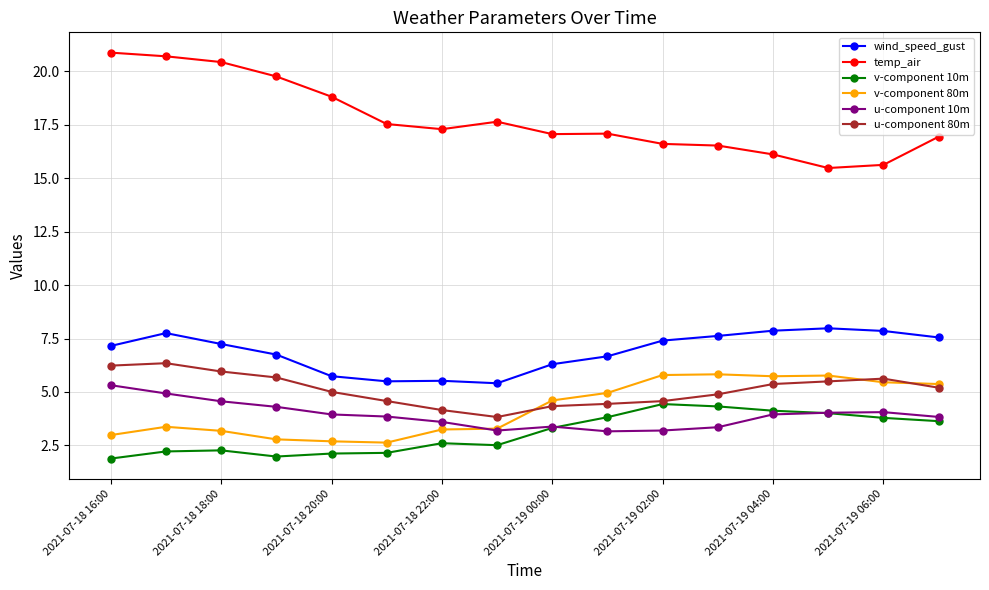

True or false: temp_air and wind_speed_gust intersect in this chart.

False